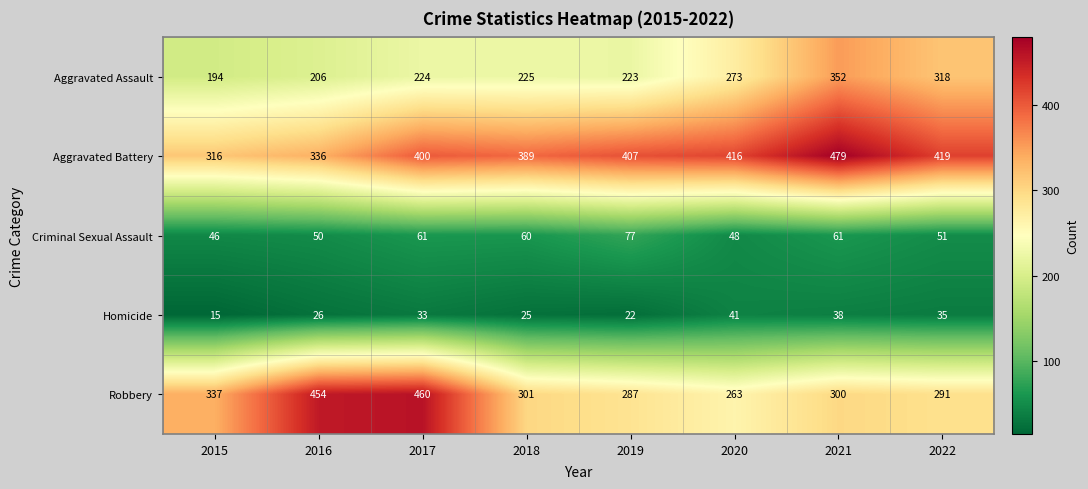

What is the difference between the highest and lowest values at 2018?

364